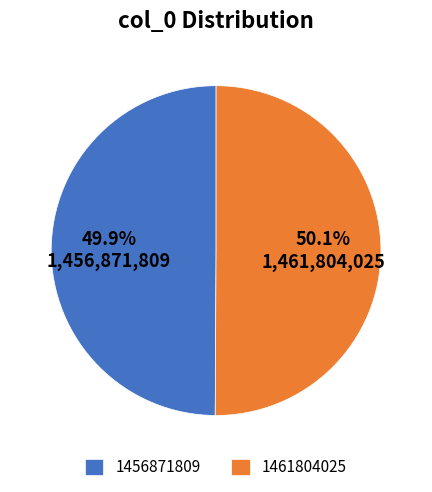

To the nearest percent, what is the combined percentage of 1461804025 and 1456871809?

100%